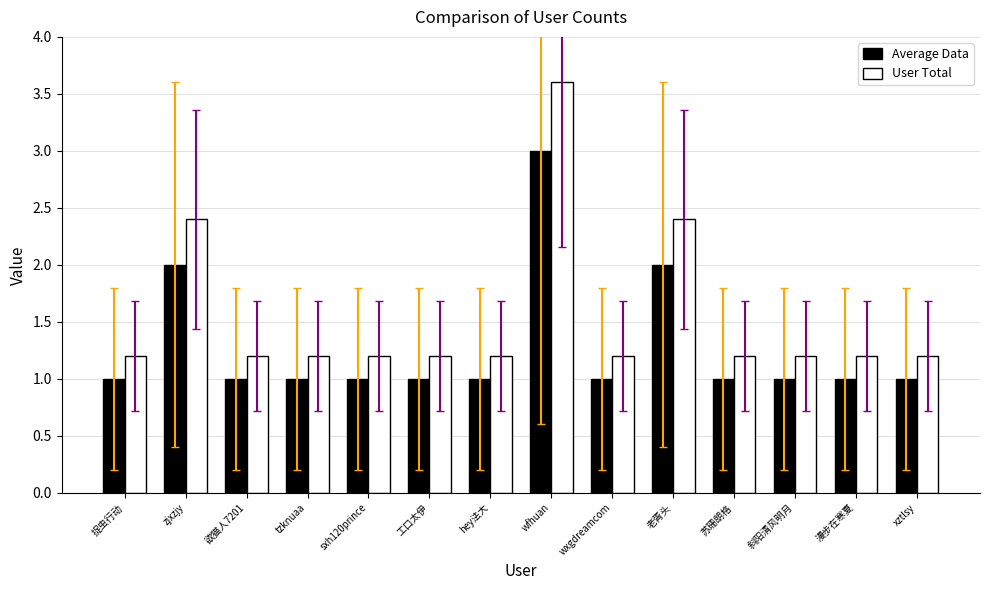

What is the difference between the maximum and minimum values in the Average Data series?

2.0